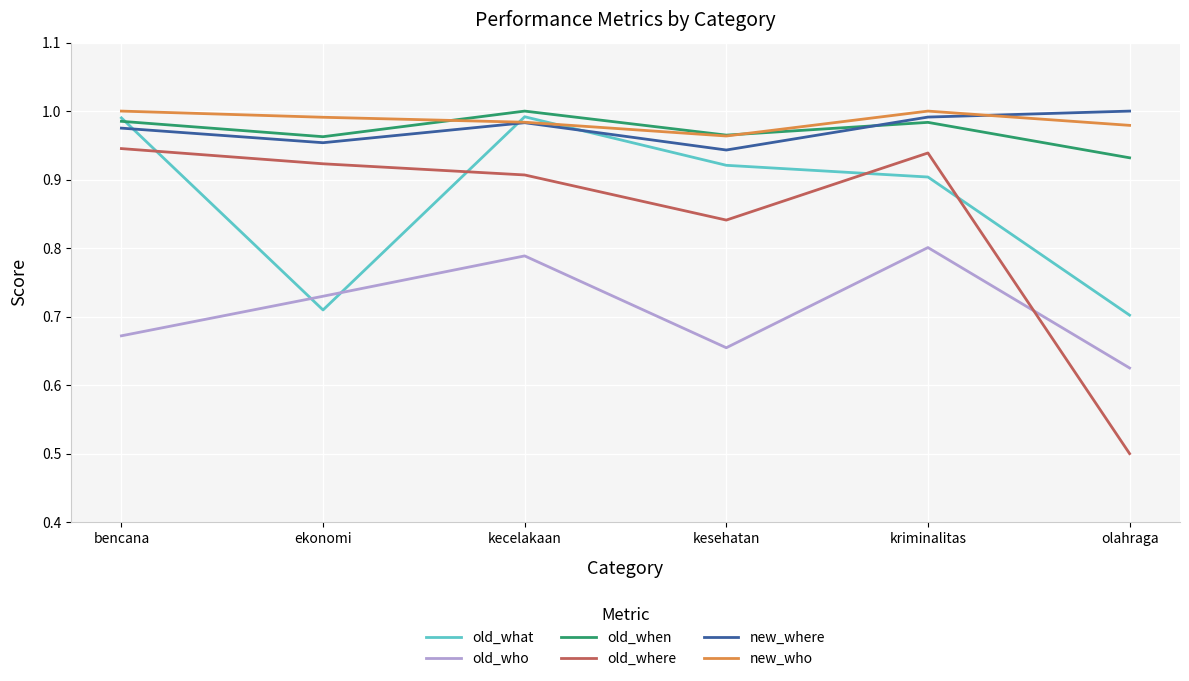

Where is the first local minimum for old_where?

kesehatan